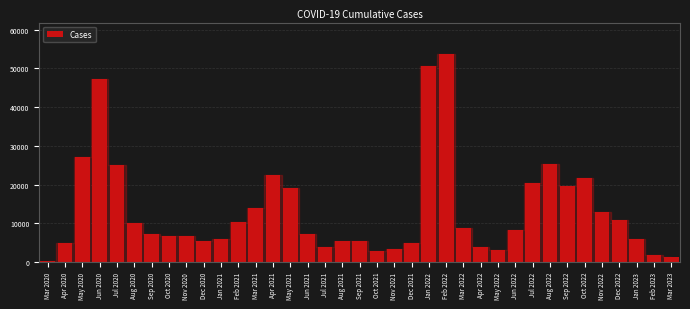

What is the sum of all values?

494622